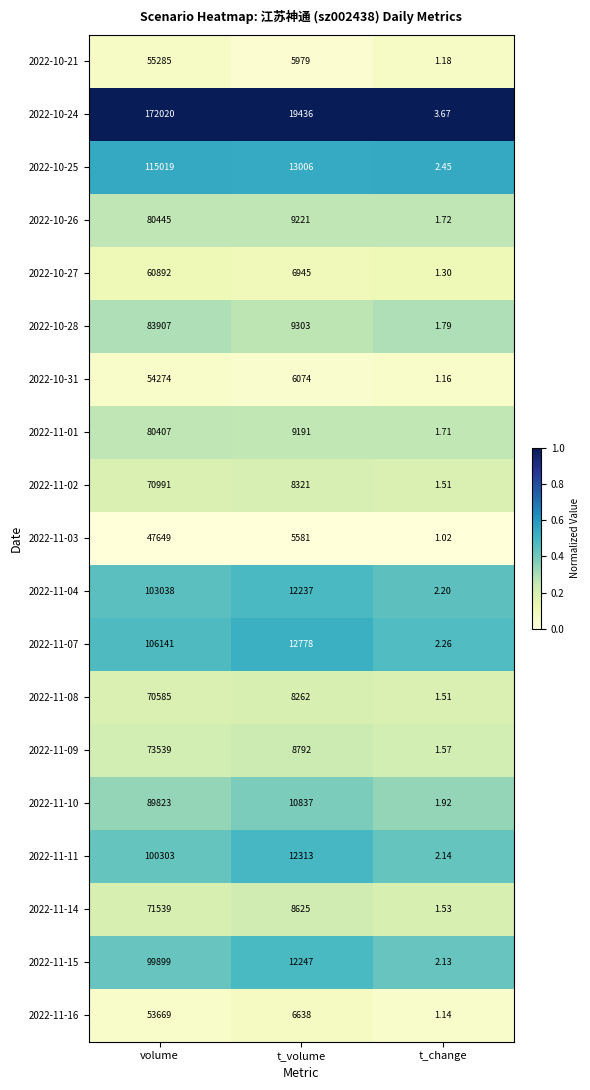

At which label is 2022-11-14 closest to 35770?

t_volume